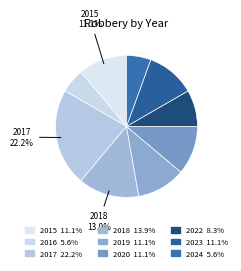

How many segments does this pie chart have?

9